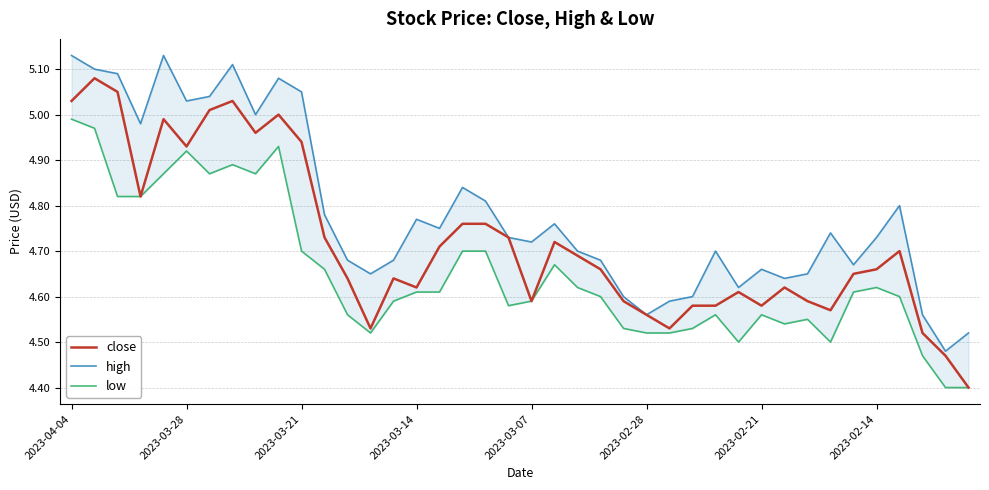

In high, how many points are lower than both neighbors (excluding endpoints)?

11